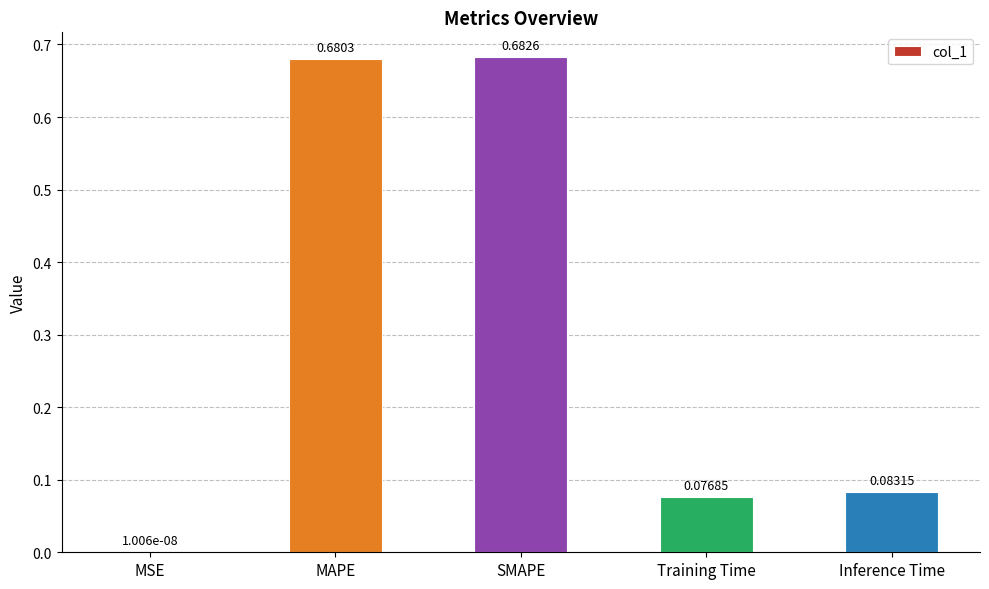

Which has a higher value, Inference Time or Training Time?

Inference Time